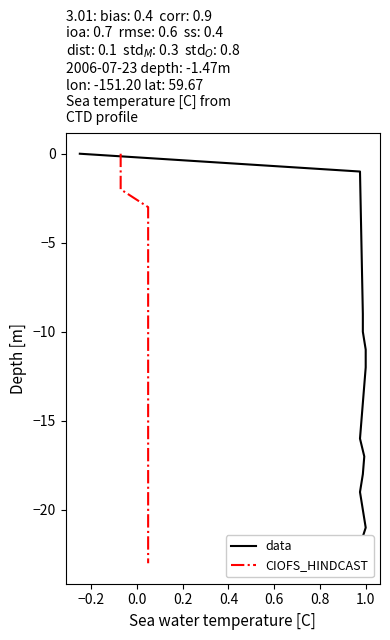

True or false: CIOFS_HINDCAST has more than 0 points higher than both neighbors.

False